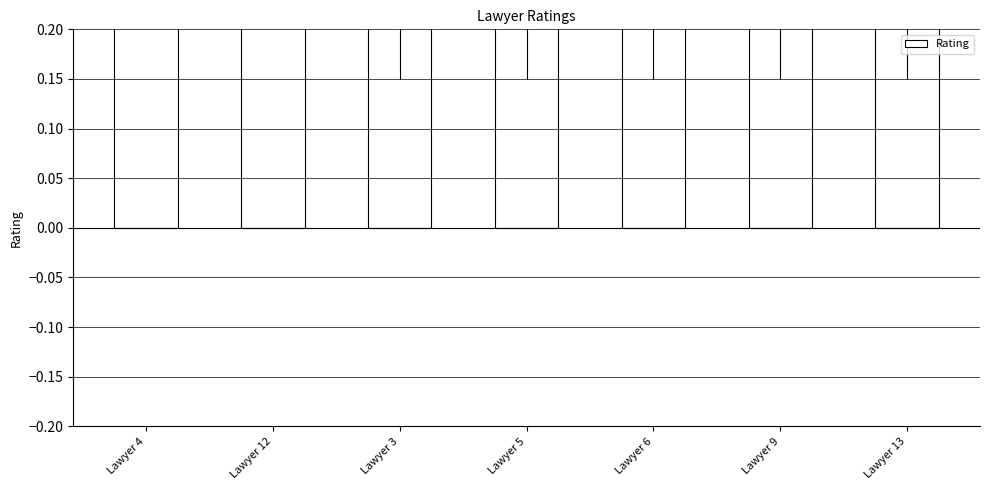

What is the minimum value shown in the chart?

0.3